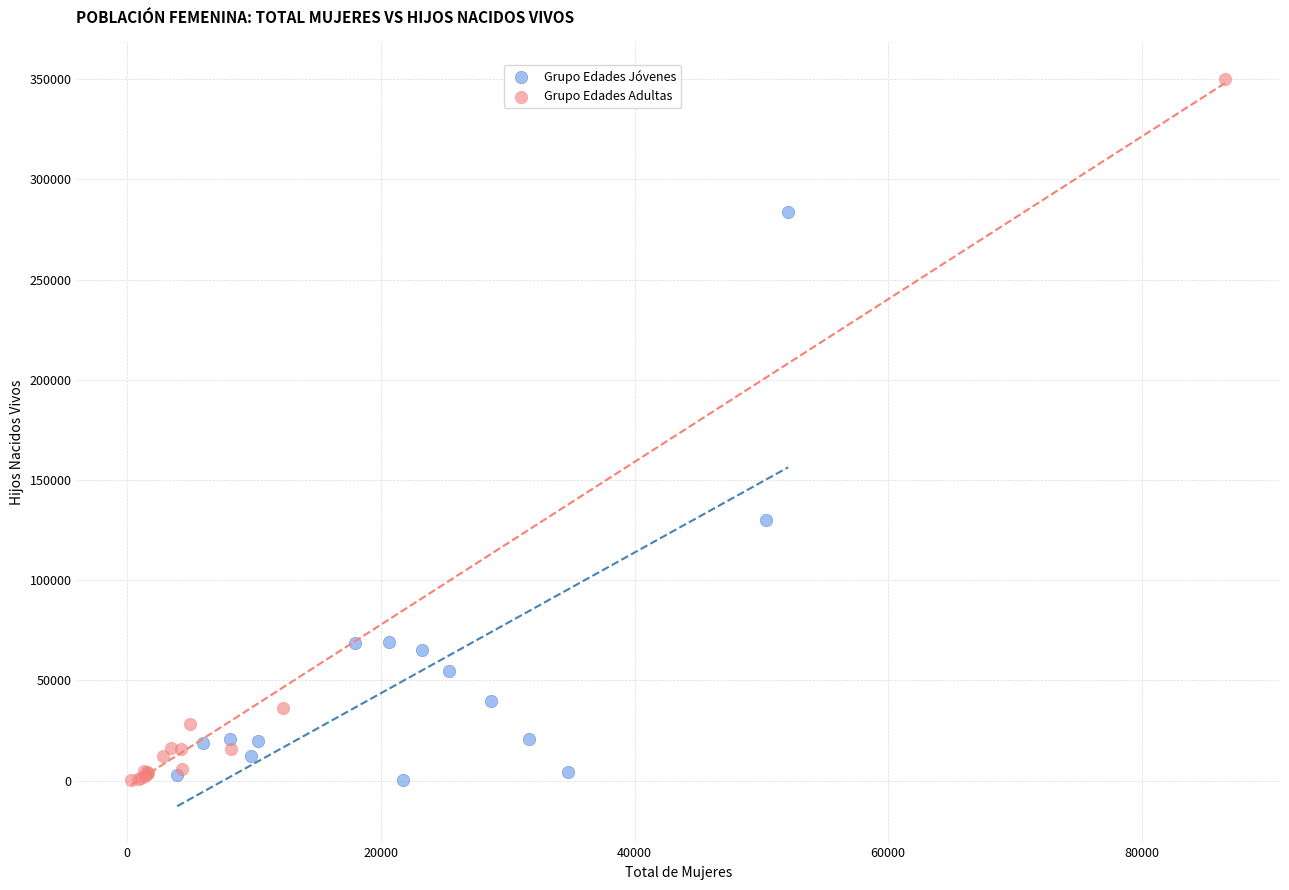

Which series reaches the maximum Y coordinate?

Grupo Edades Adultas